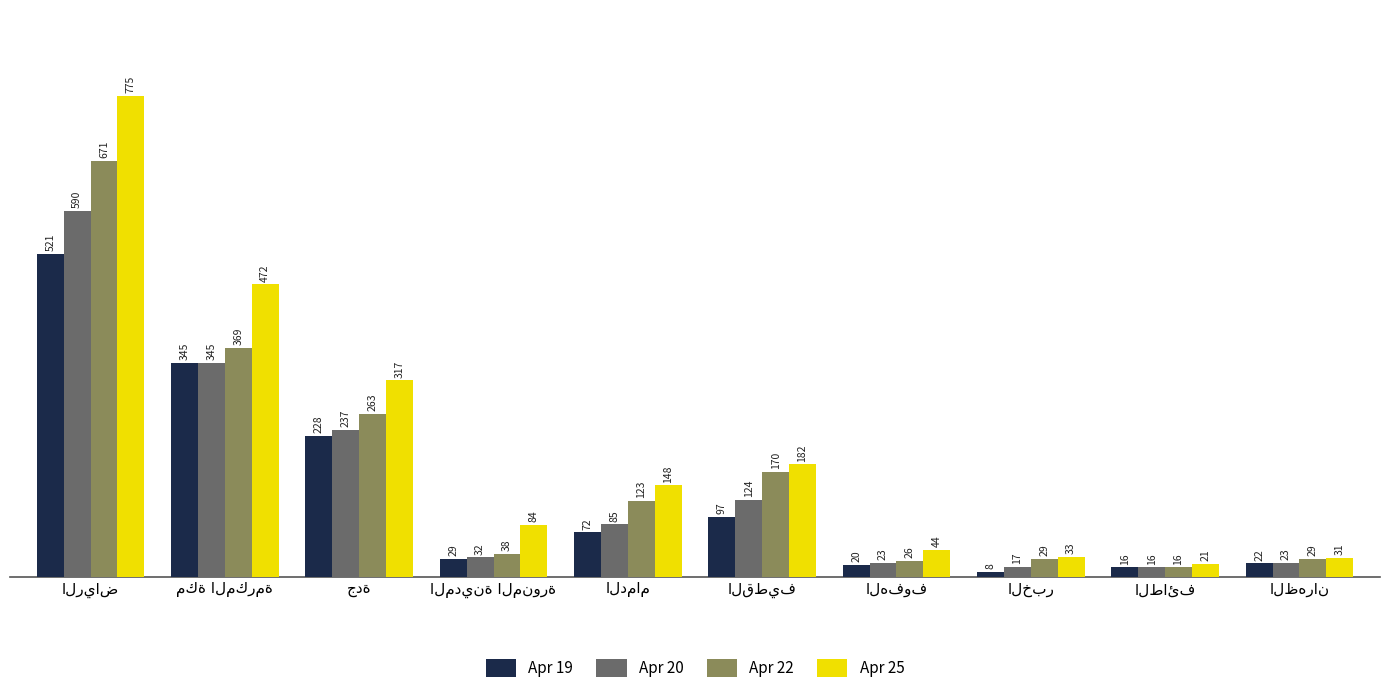

What are all the series names shown in the legend?

Apr 19, Apr 20, Apr 22, Apr 25